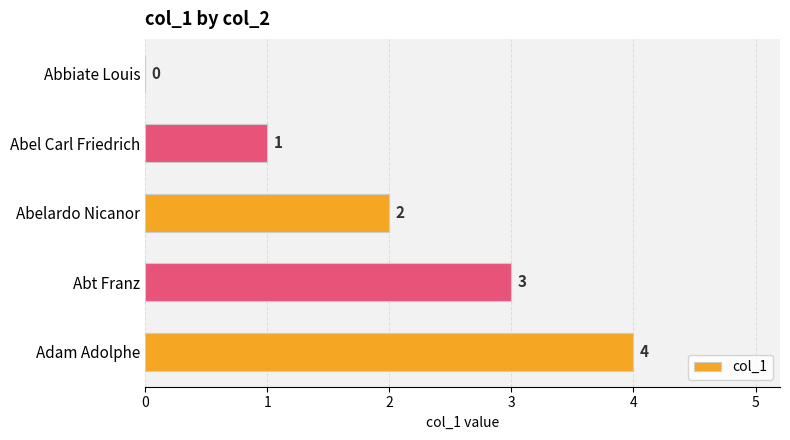

What is the maximum value shown in the chart?

4